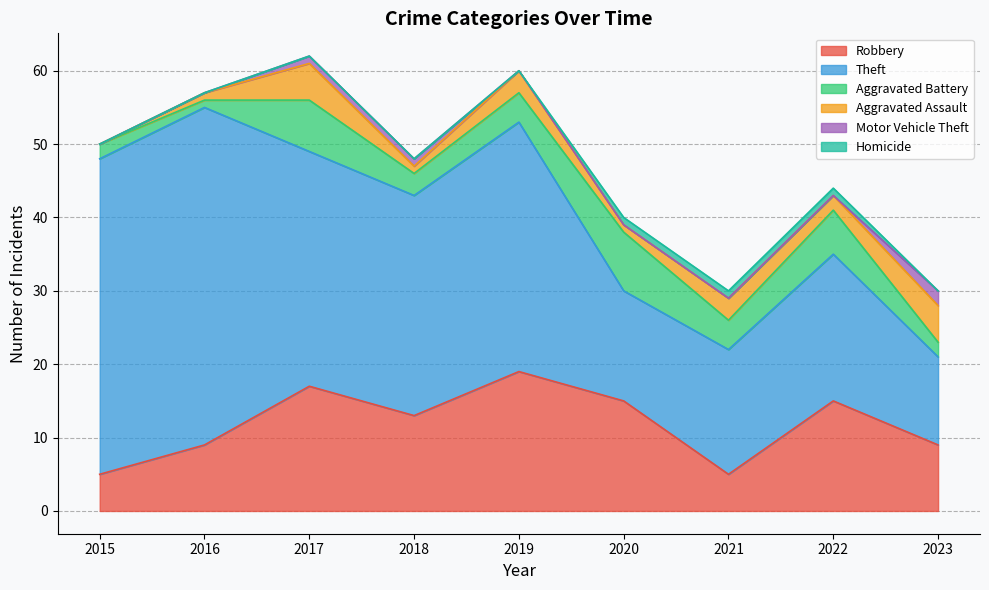

Between 2016 and 2021, which series saw the biggest shift?

Theft